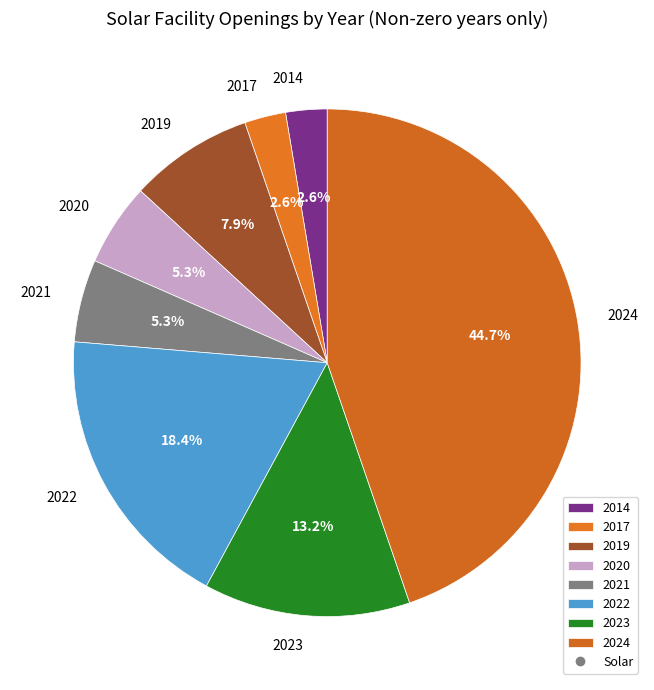

What is the total percentage of 2024 and 2021?

50.0%